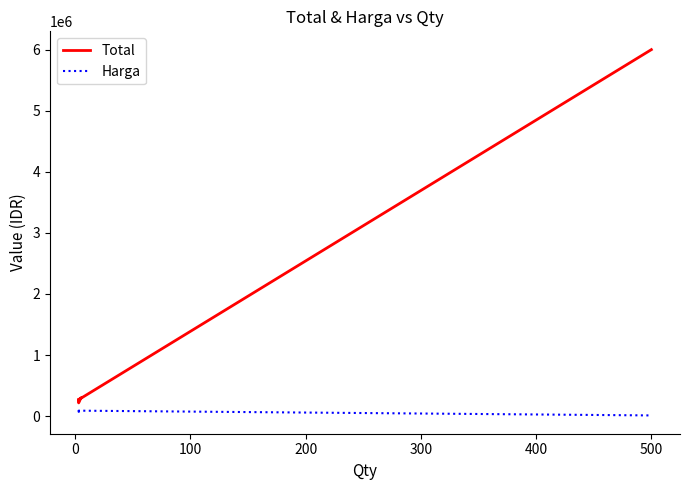

In Harga, how many points are lower than both neighbors (excluding endpoints)?

1